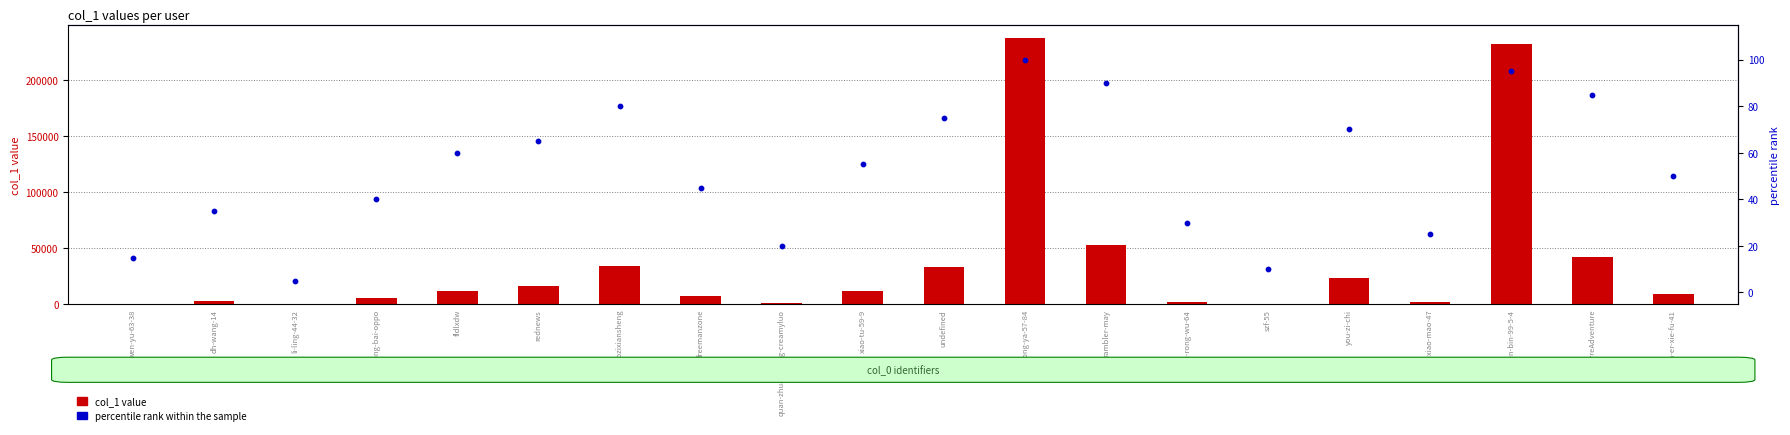

What are all the series names shown in the legend?

col_1 value, percentile rank within the sample